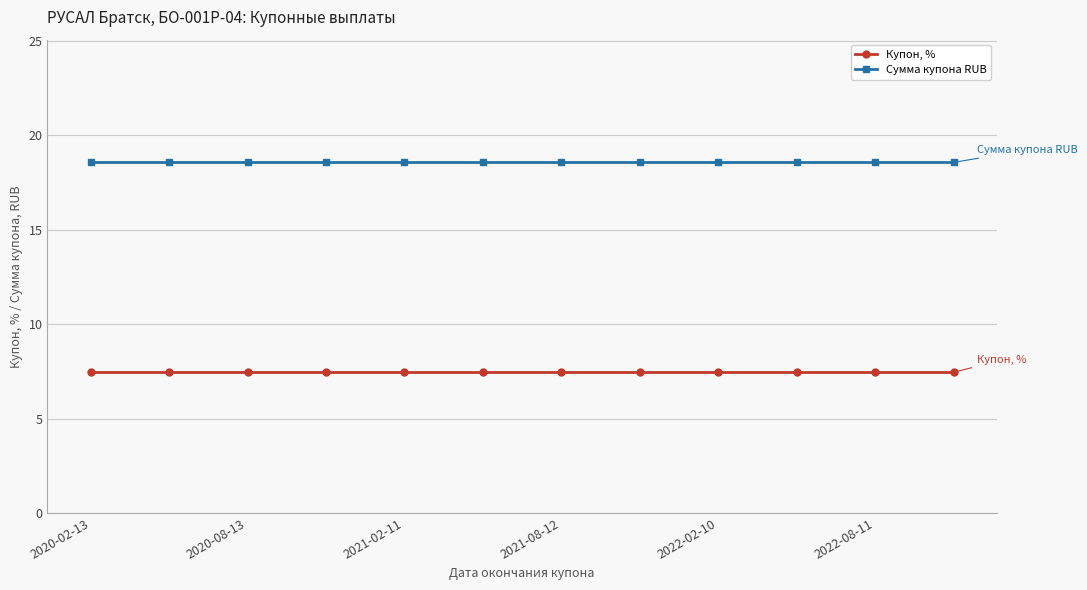

What is the value of the Сумма купона RUB point at the 9th from the left?

18.6